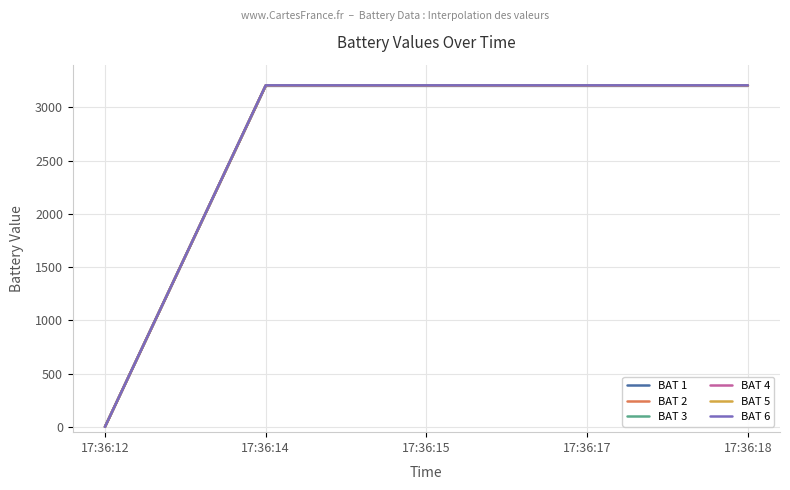

What are all the series names shown in the legend?

BAT 1, BAT 2, BAT 3, BAT 4, BAT 5, BAT 6